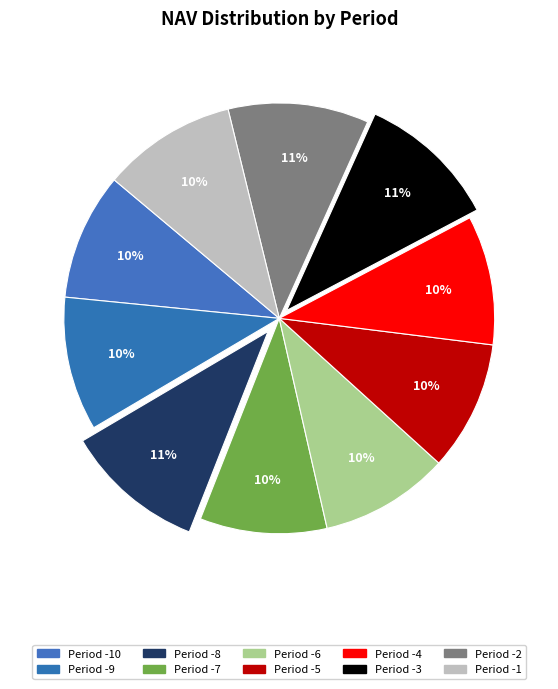

Which slice is the smallest?

-7